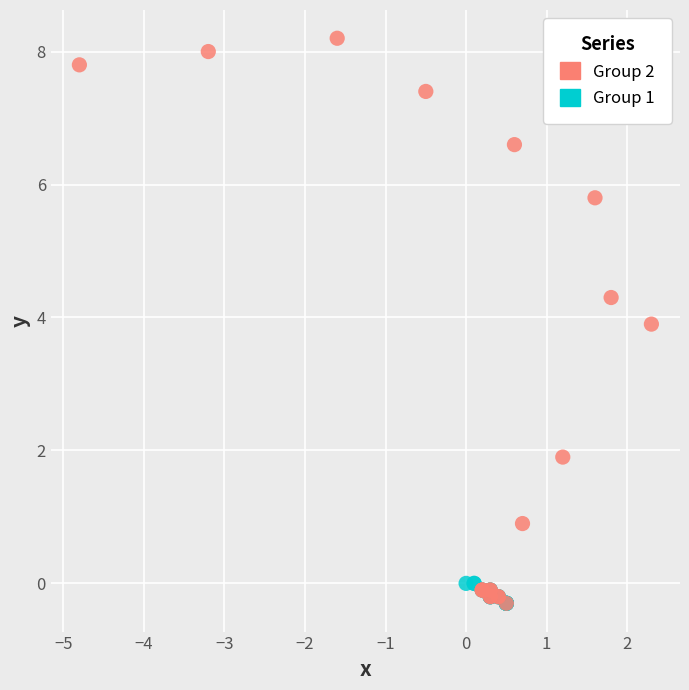

Which series contains the highest Y value?

Group 2